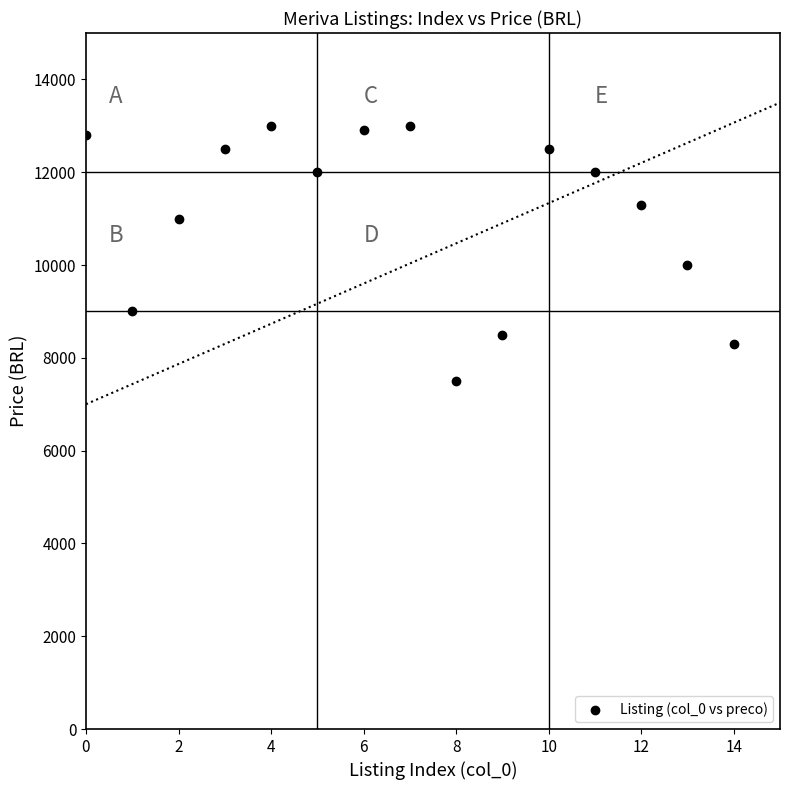

What is the range of X values (max minus min)?

14